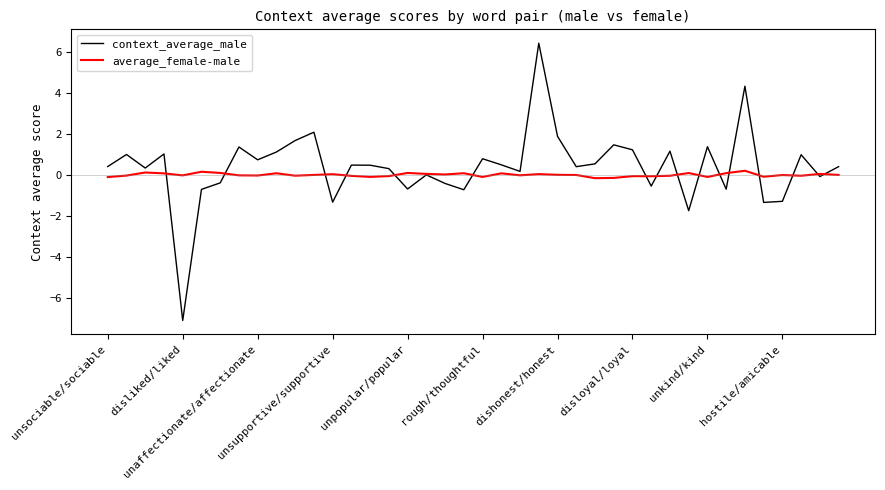

List the series in order of their peak value, lowest first.

average_female-male, context_average_male